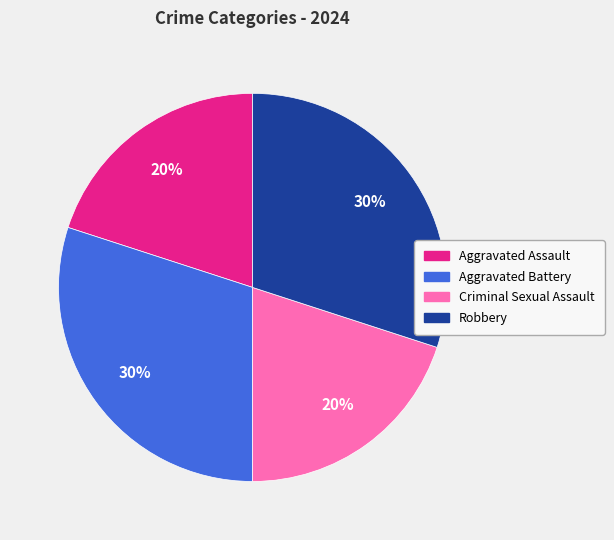

Is there a majority slice in this chart?

No